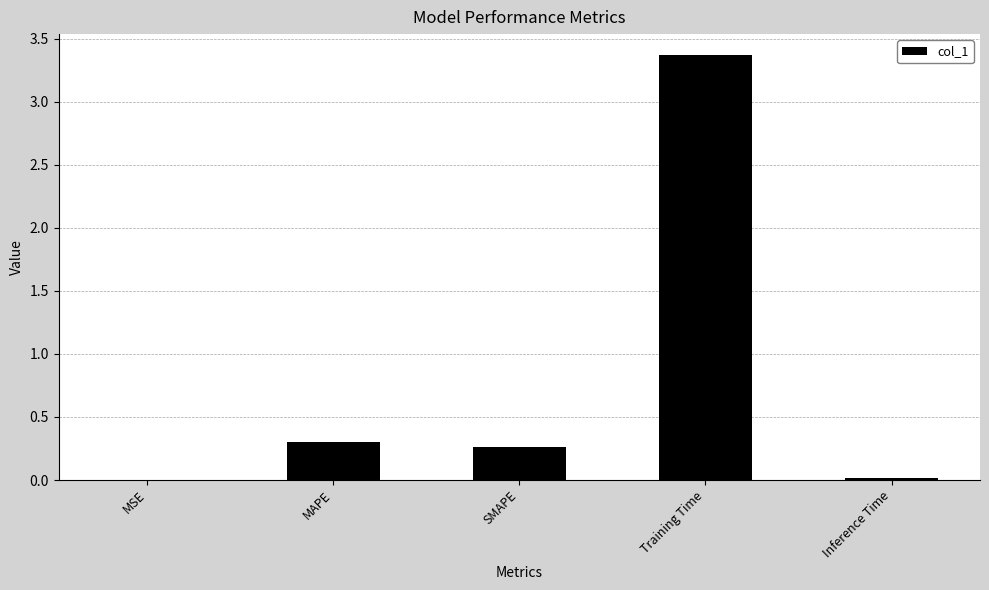

What is the greatest value displayed?

3.4